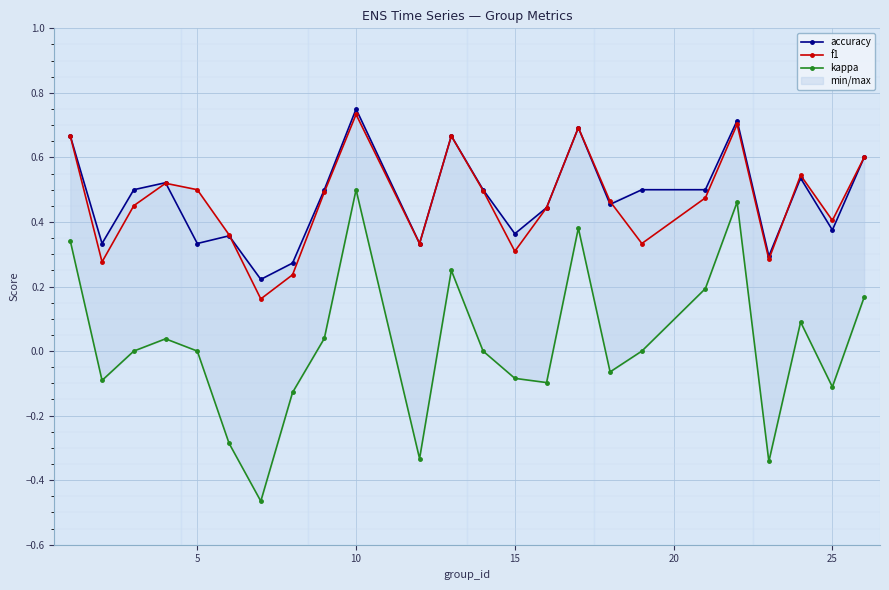

Reading left to right, list all the values displayed in this chart.

accuracy: 0.7	0.3	0.5	0.5	0.3	0.4	0.2	0.3	0.5	0.8	0.3	0.7	0.5	0.4	0.4	0.7	0.5	0.5	0.5	0.7	0.3	0.5	0.4	0.6
f1: 0.7	0.3	0.5	0.5	0.5	0.4	0.2	0.2	0.5	0.7	0.3	0.7	0.5	0.3	0.4	0.7	0.5	0.3	0.5	0.7	0.3	0.5	0.4	0.6
kappa: 0.3	-0.1	0.0	0.0	0.0	-0.3	-0.5	-0.1	0.0	0.5	-0.3	0.2	0.0	-0.1	-0.1	0.4	-0.1	0.0	0.2	0.5	-0.3	0.1	-0.1	0.2